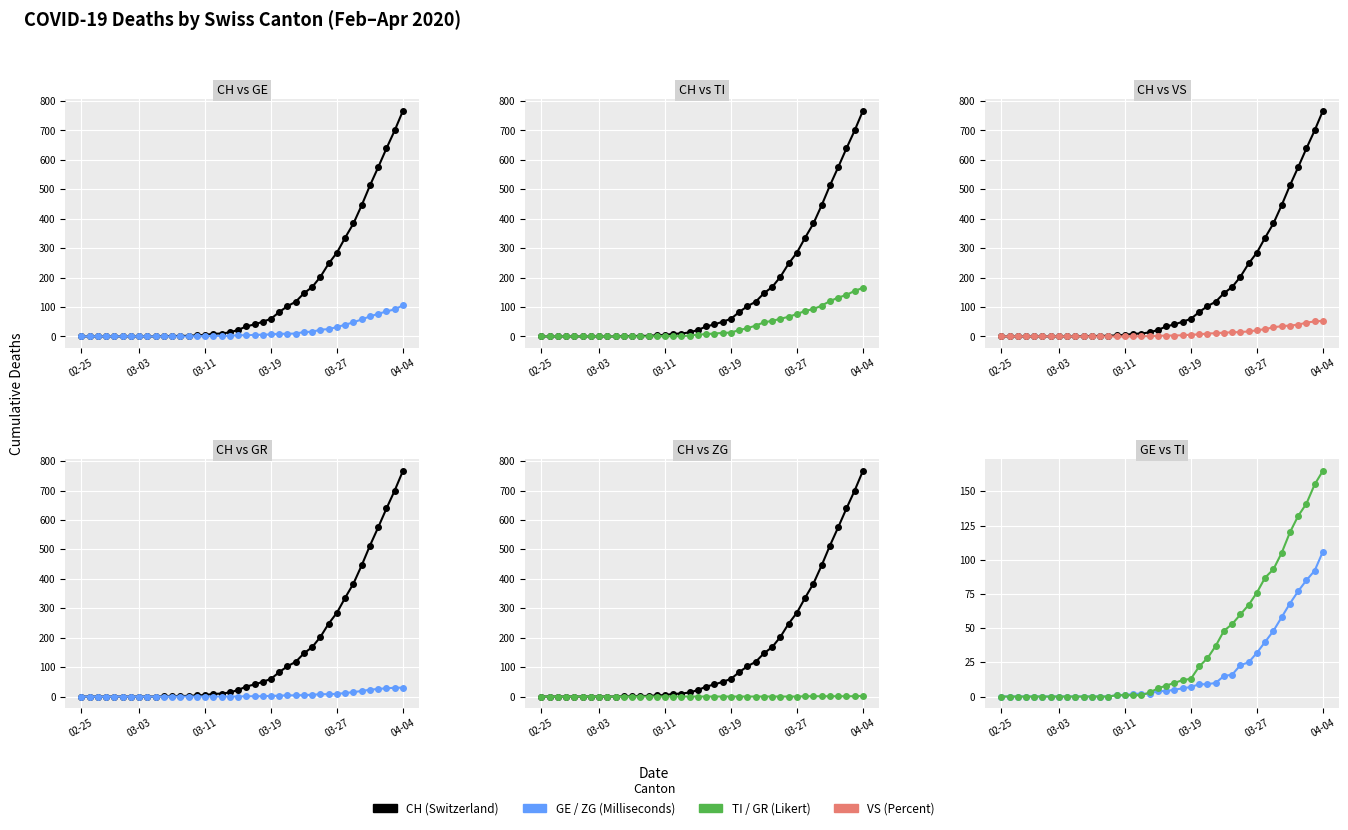

What is the total value across all series at 34?

664